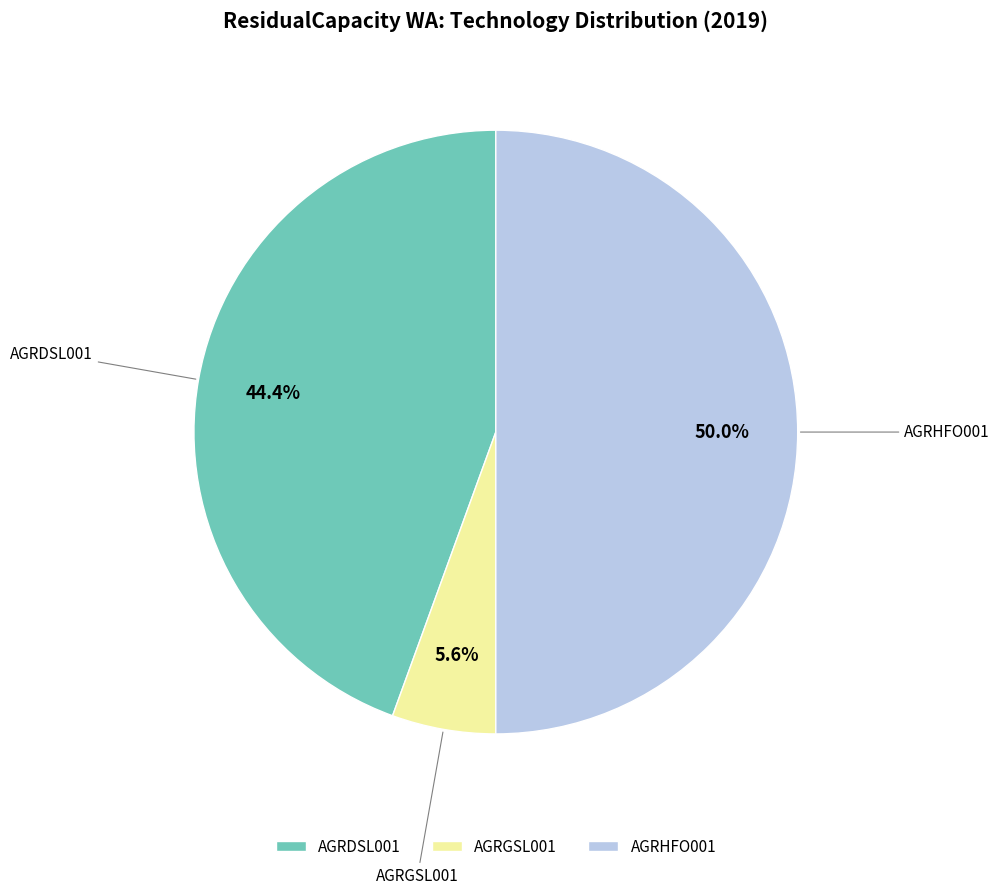

Which slice is the smallest?

AGRGSL001